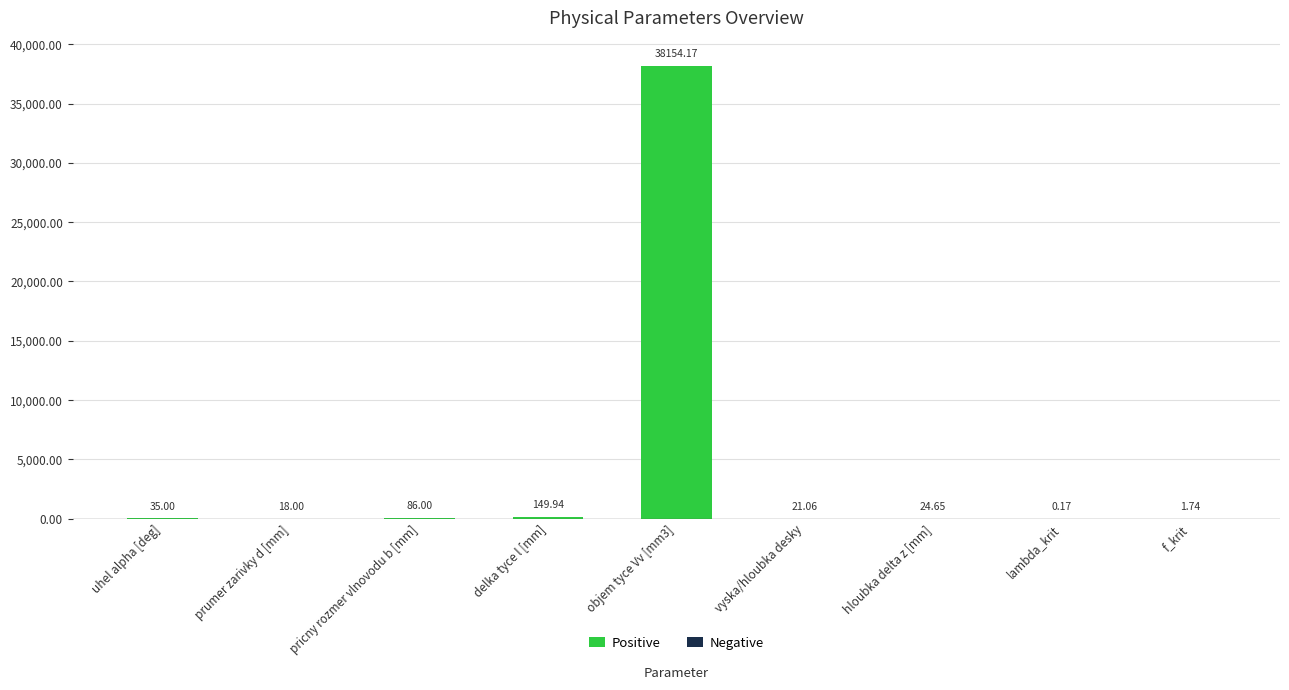

What is the sum of all values?

38490.7